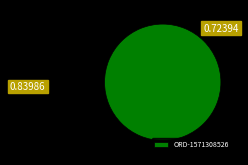

Rank the categories by value from lowest to highest.

ORD-1571308526